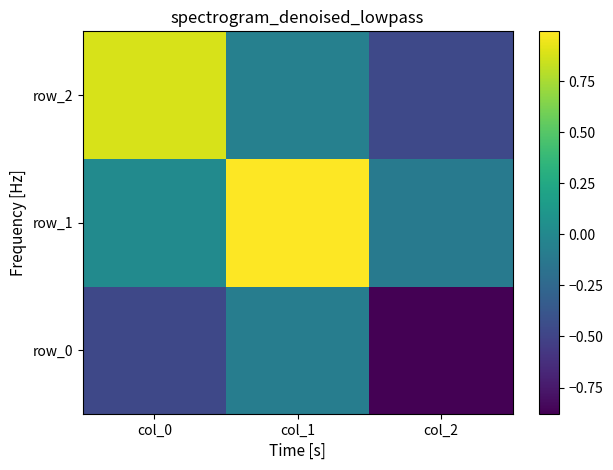

What is the sum of all row_1 values?

0.9